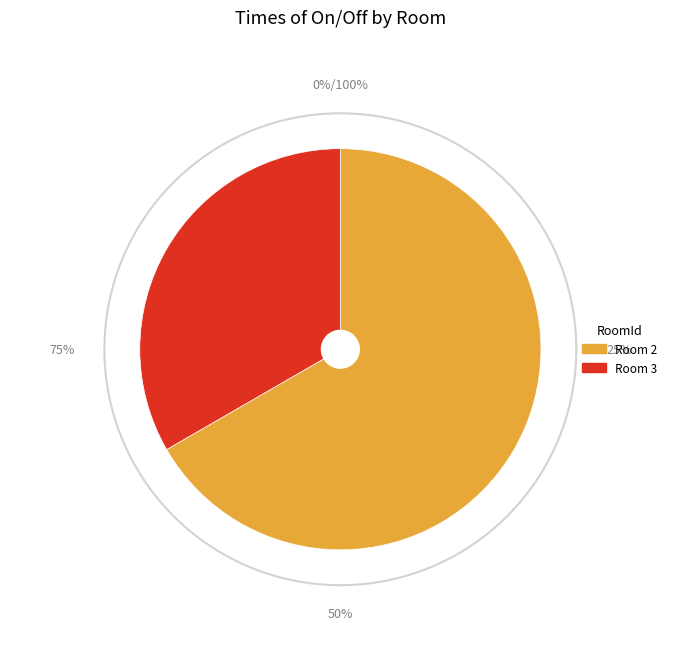

Count the number of slices in the pie.

2